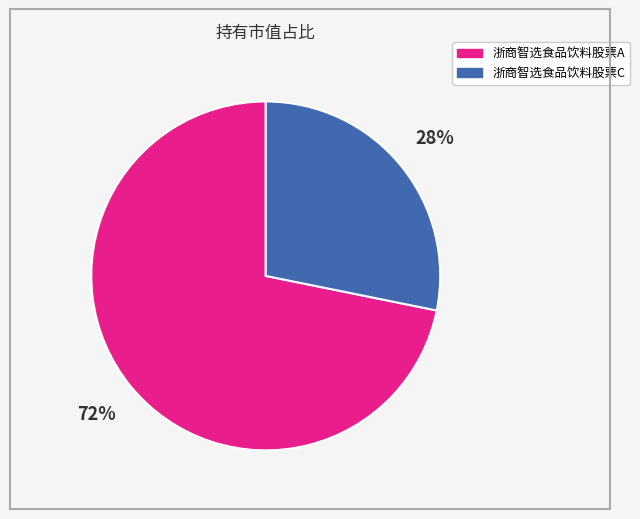

The 浙商智选食品饮料股票A slice represents 72% of the pie. True or false?

True